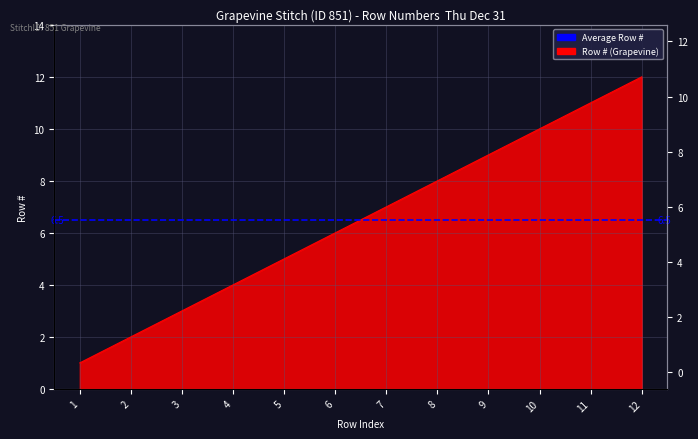

Rank the categories by value from highest to lowest.

12, 11, 10, 9, 8, 7, 6, 5, 4, 3, 2, 1